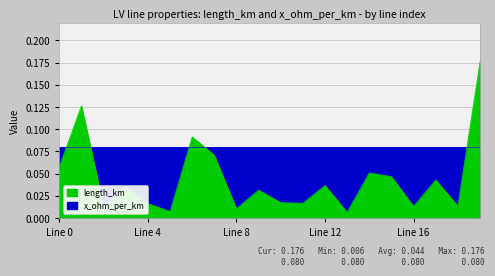

Which has a higher value, 9 or 14?

14